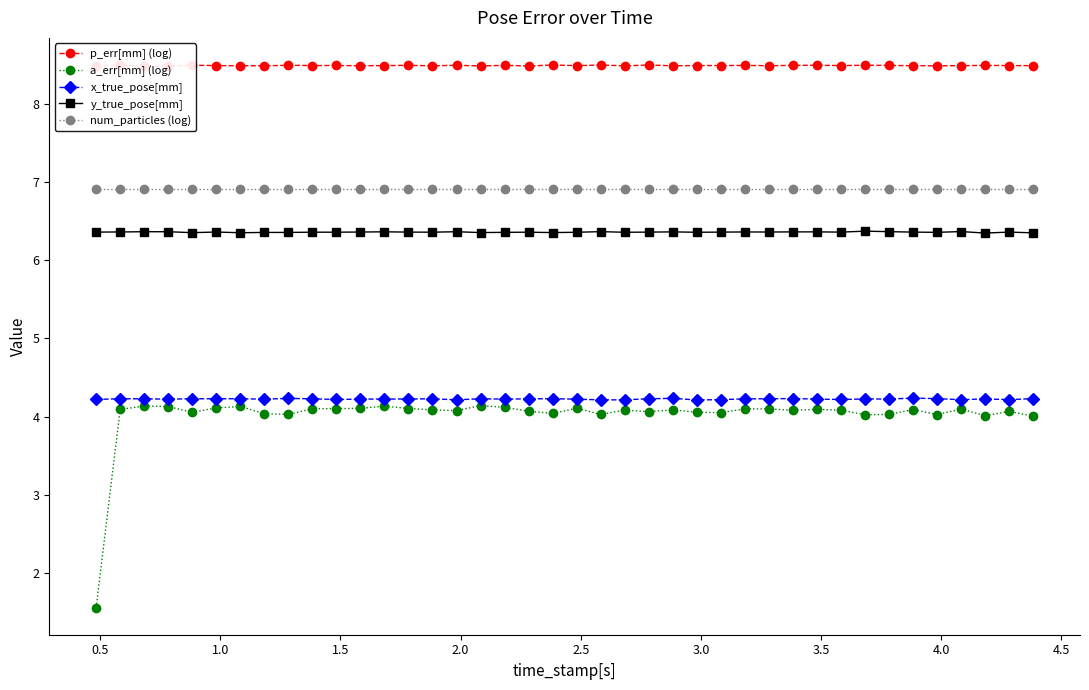

How many lines are shown in the chart?

5